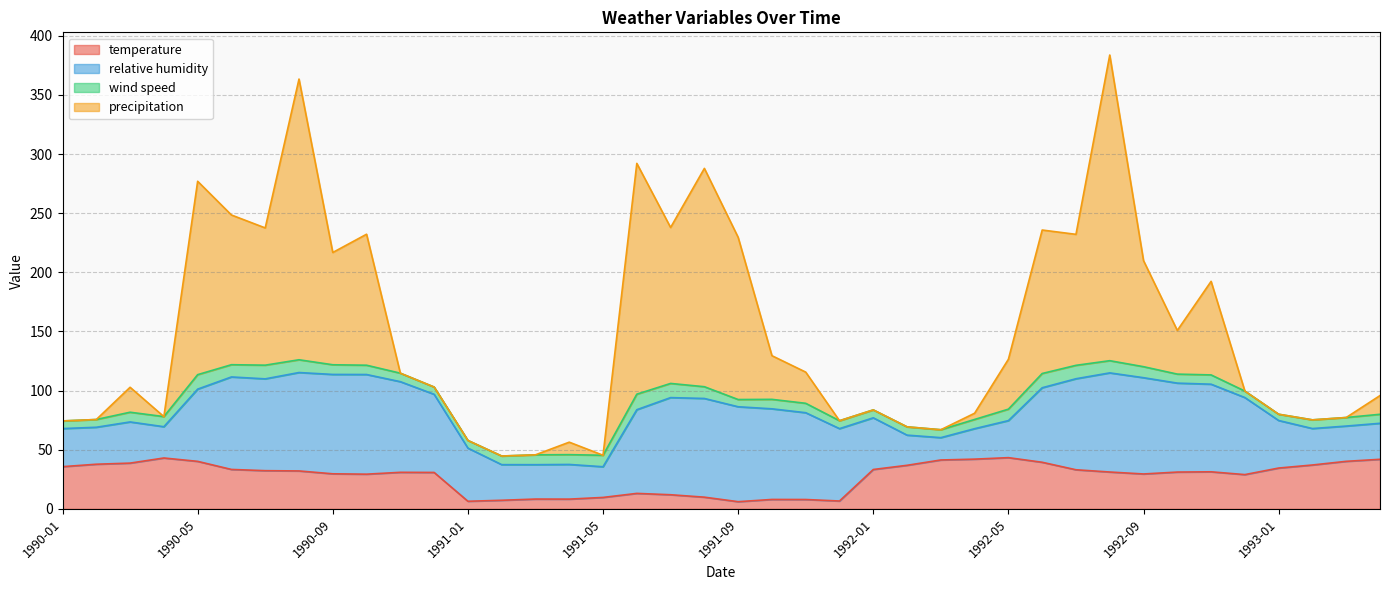

What position from the right is 1991-04?

25